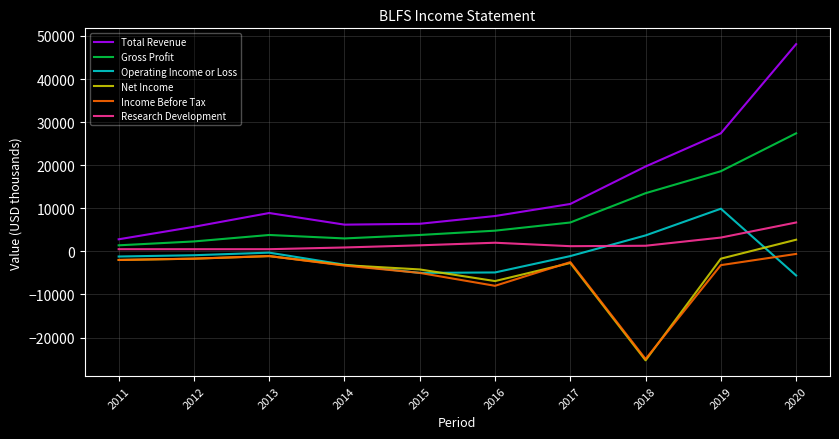

Which series has the widest spread of values?

Total Revenue